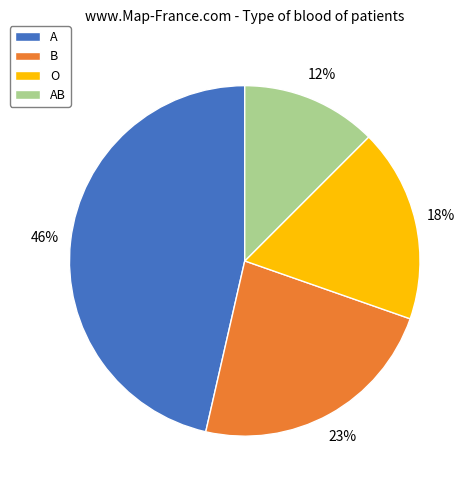

Which has a higher value, B or O?

B